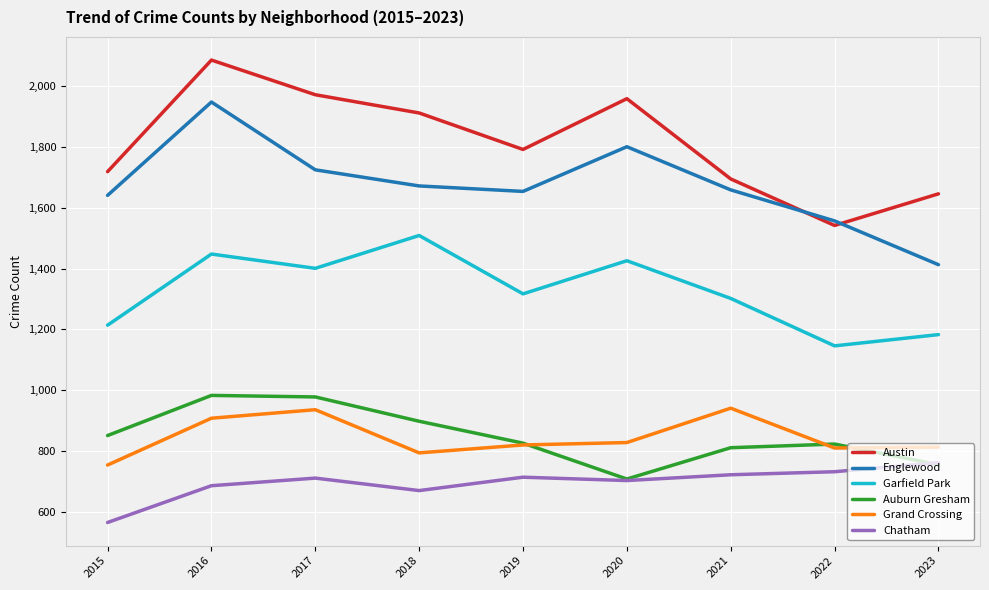

What is the total value across all series at 2021?

7130